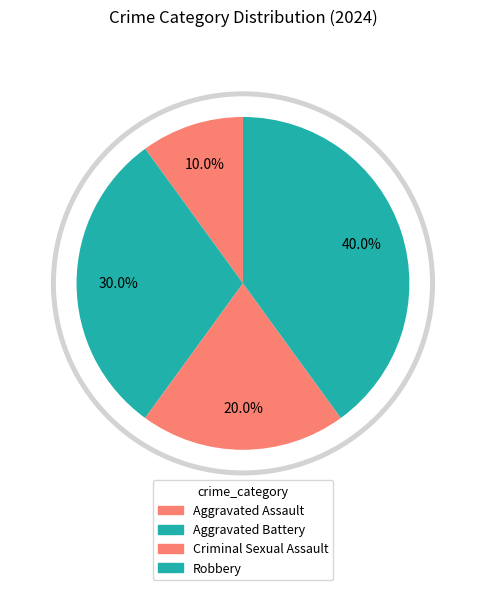

Is there a majority slice in this chart?

No